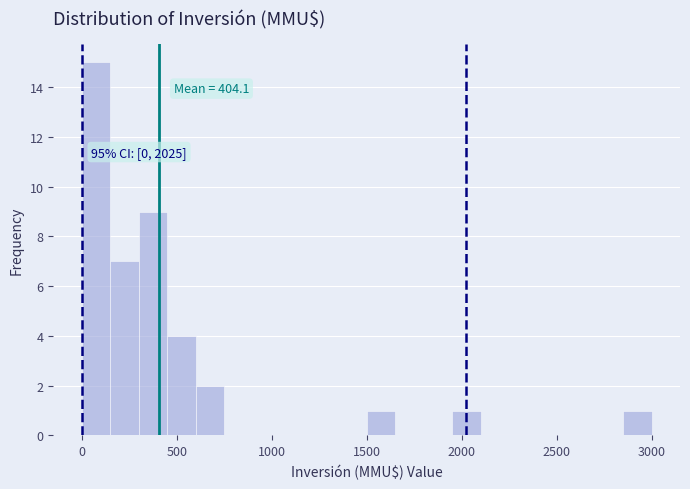

Around what value on the x-axis is the tallest bar? Give the approximate position of its centre, as read against the axis.

100